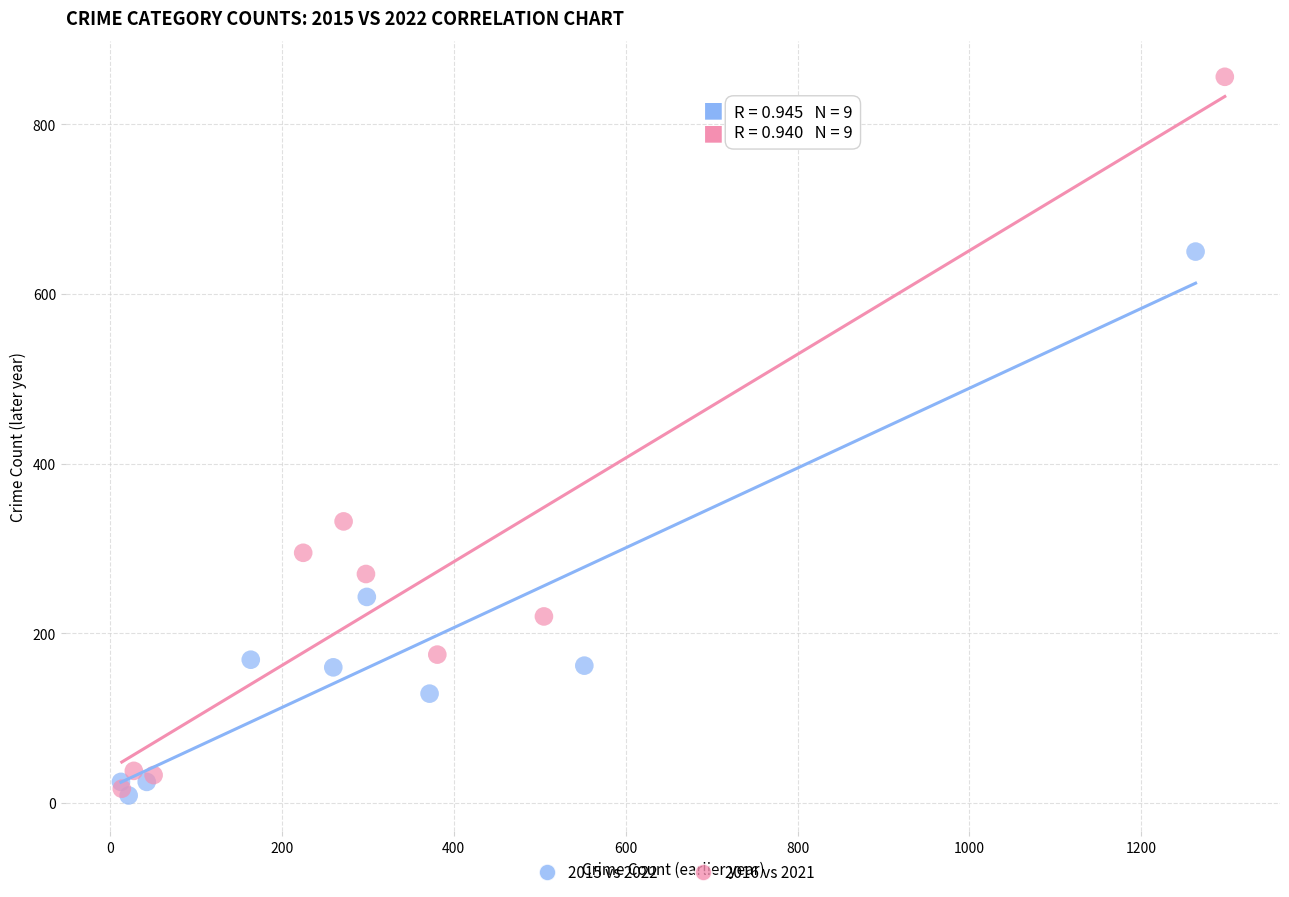

Which series has the largest Y range (max minus min)?

2016 vs 2021